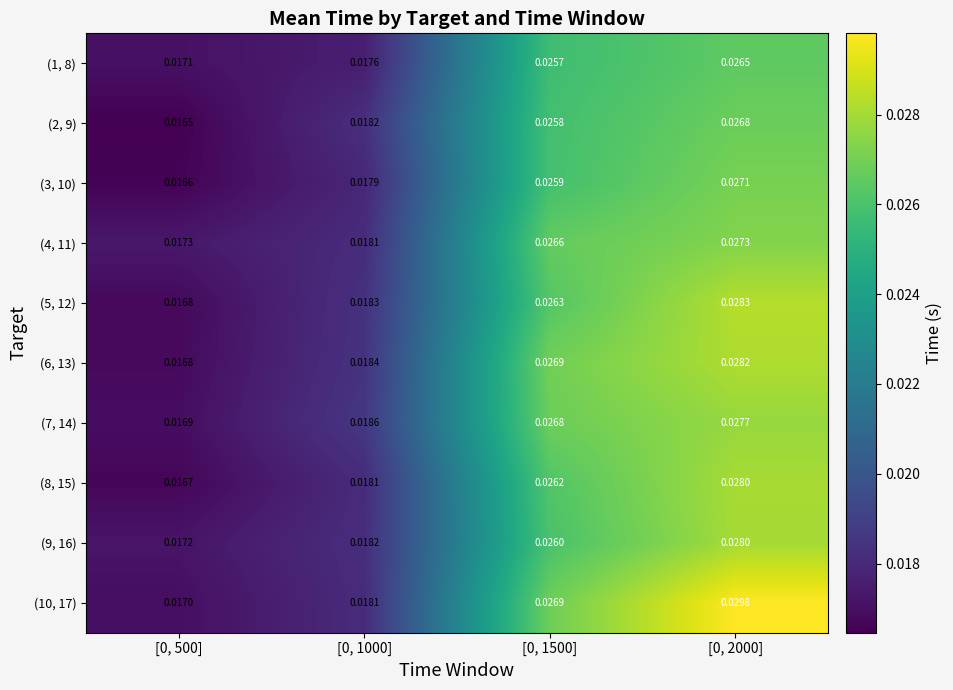

Is the value of (7, 14) at [0, 2000] greater than the value of (6, 13) at [0, 500]?

Yes